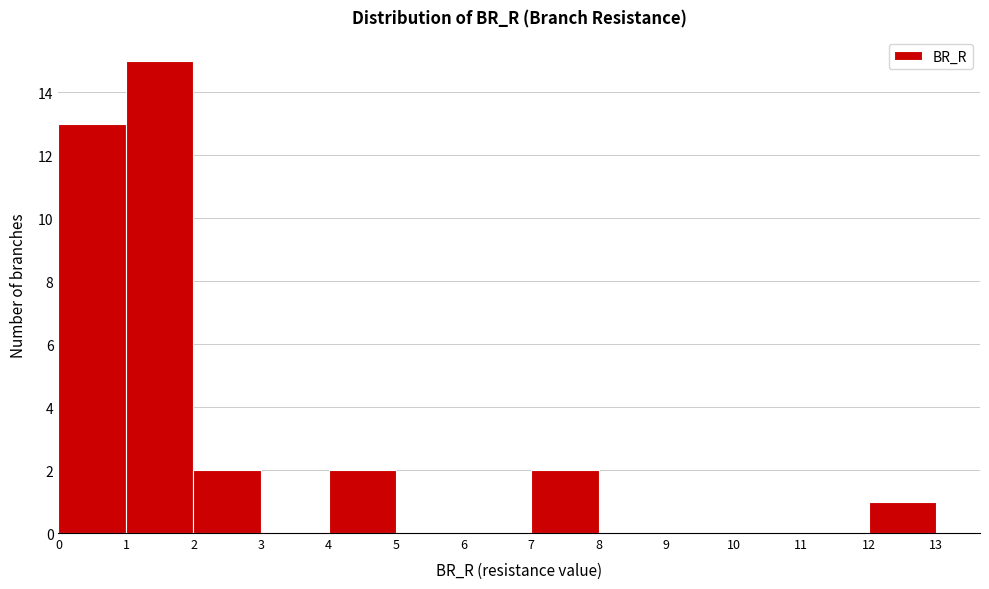

Which range on the x-axis has the tallest bar?

1 to 2